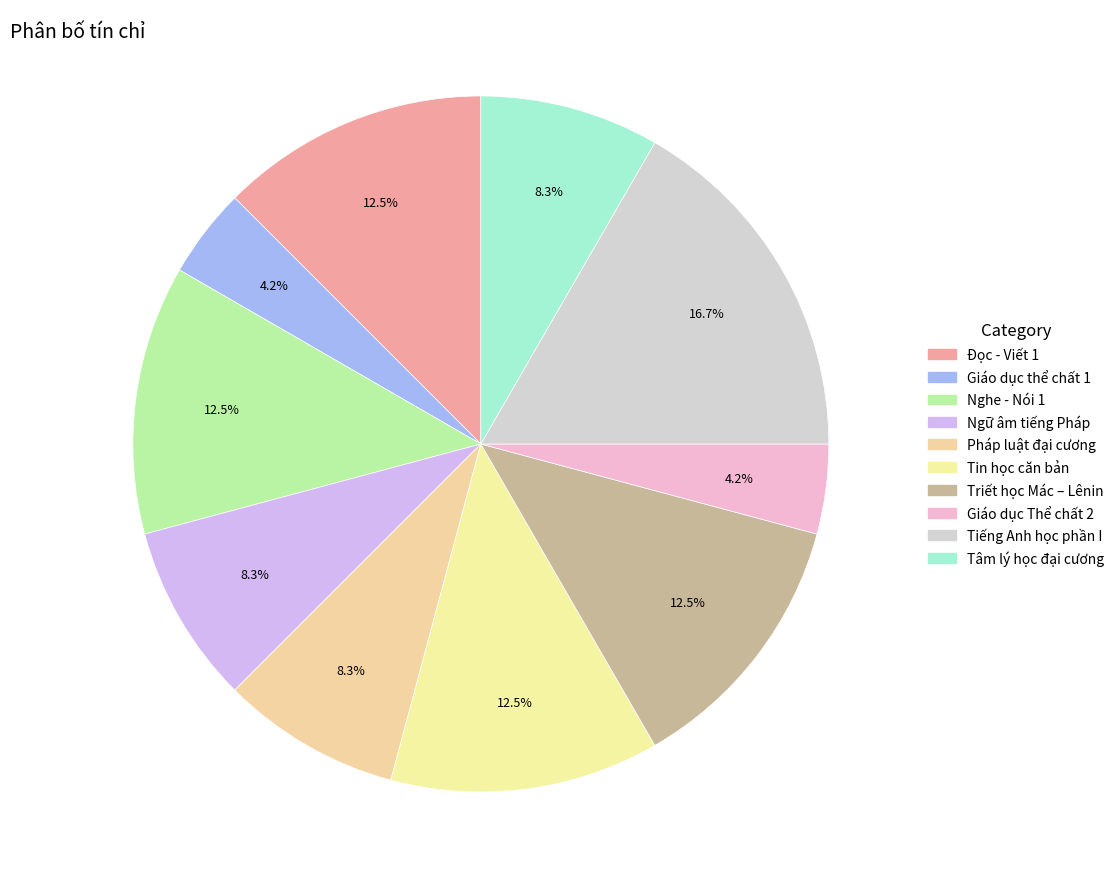

Does Đọc - Viết 1 account for over 50% of the chart?

No